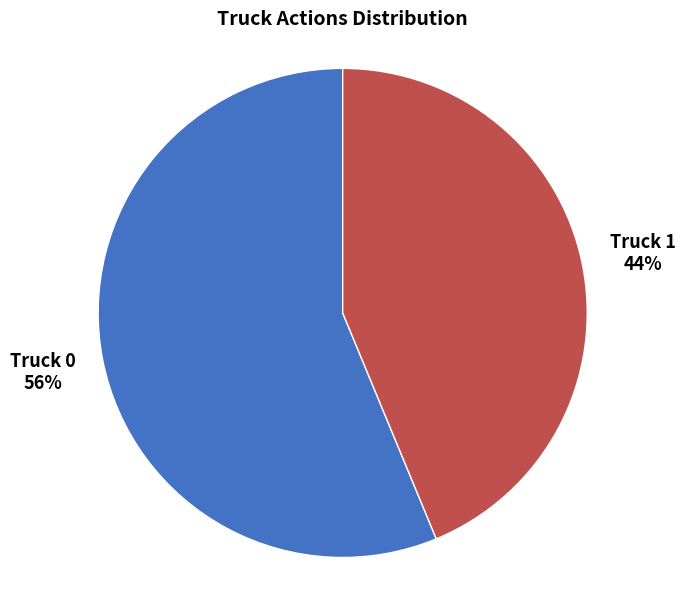

How many slices are in this pie chart?

2